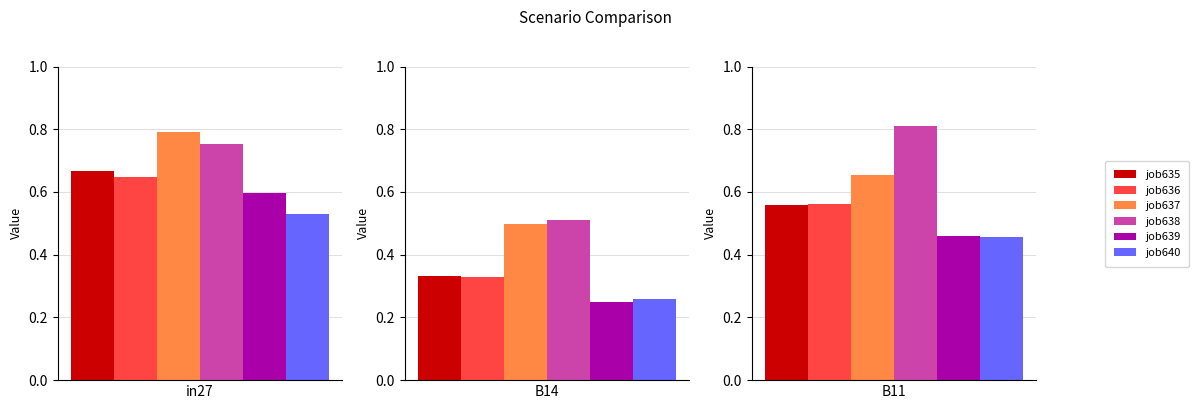

Where is job636_scenario0_1336 nearest to the value 0?

B14